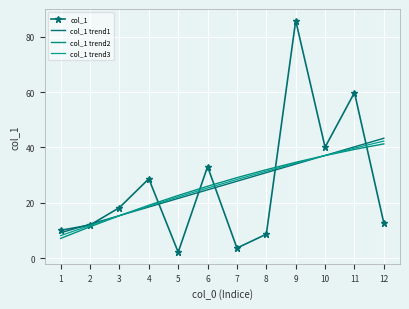

What is the approximate value of col_1 at 12?

12.7